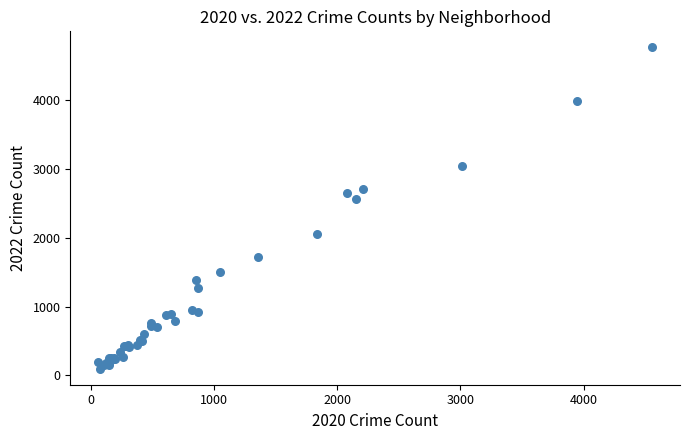

What Y value in the scatter plot is closest to 2430?

2566